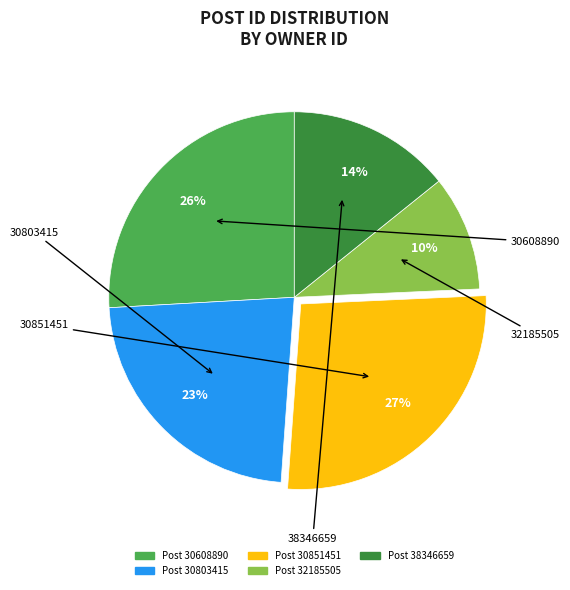

True or false: 30803415 accounts for 29% of the total.

False